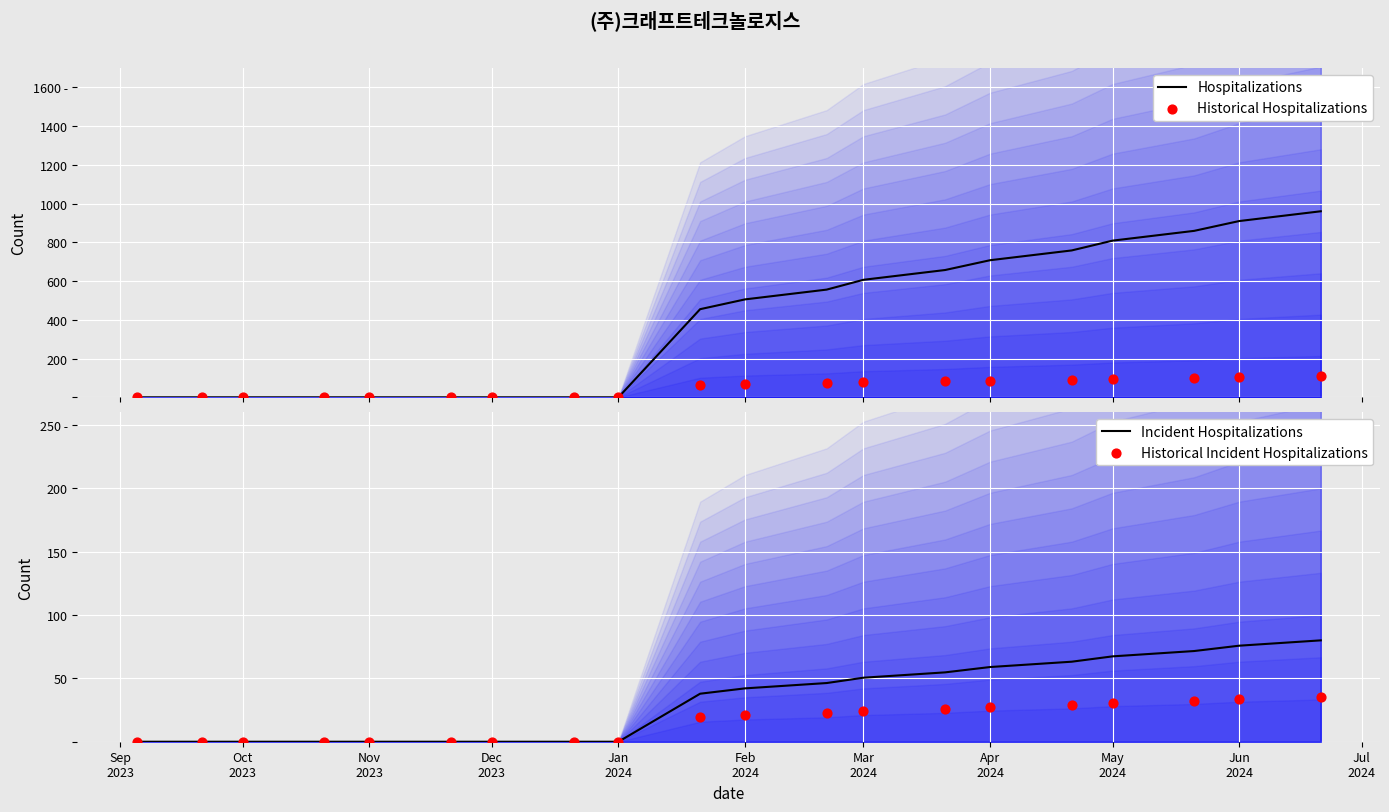

Which series has the widest spread of Y values?

Hospitalizations